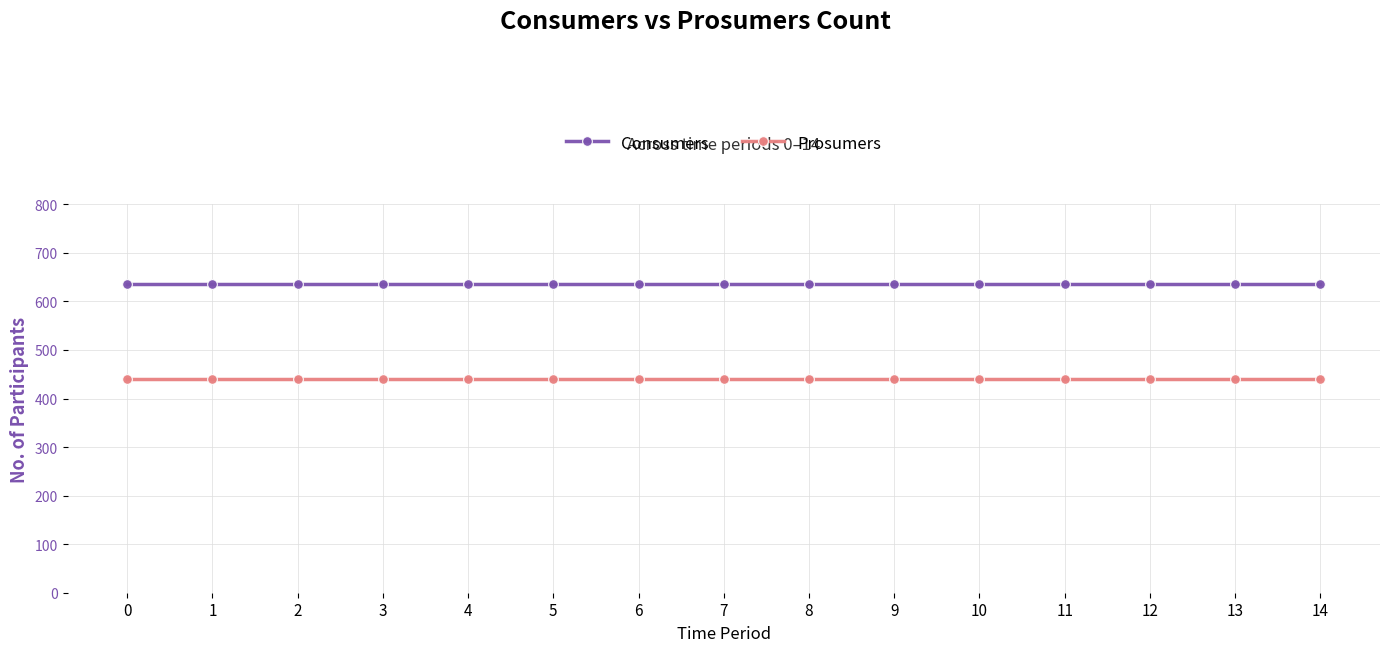

What is the spread (max minus min) of values at 9?

195